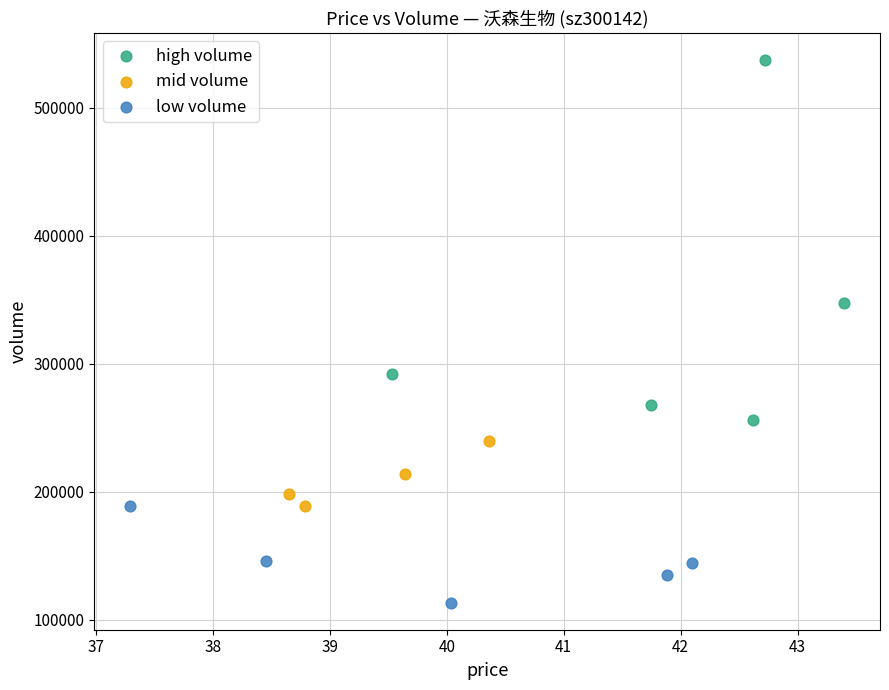

Which series reaches the maximum Y coordinate?

high volume